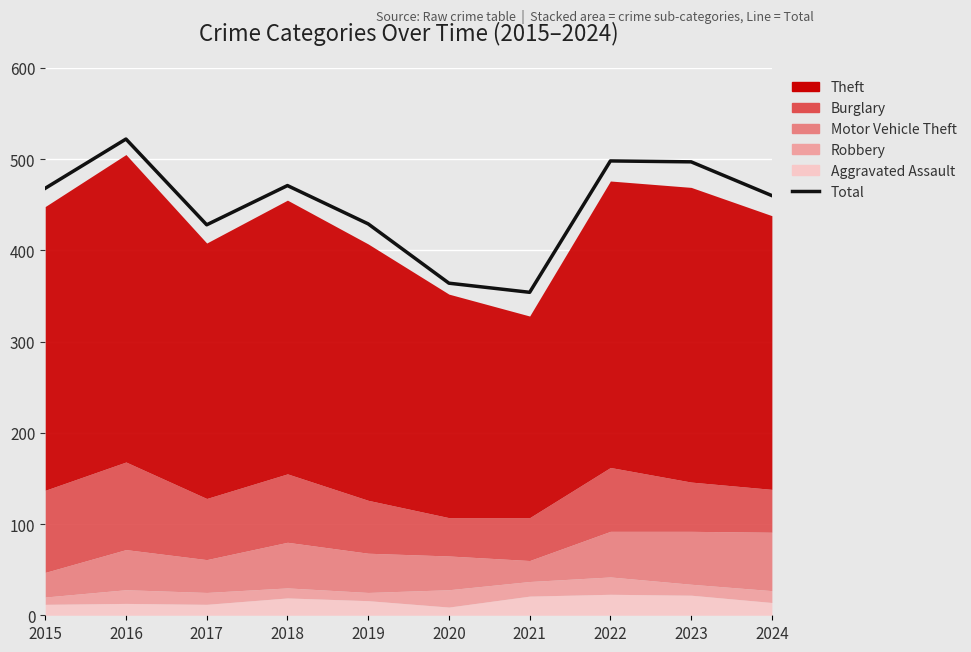

Reading left to right, what are all the values shown in this chart?

2015=468	2016=522	2017=428	2018=471	2019=429	2020=364	2021=354	2022=498	2023=497	2024=460